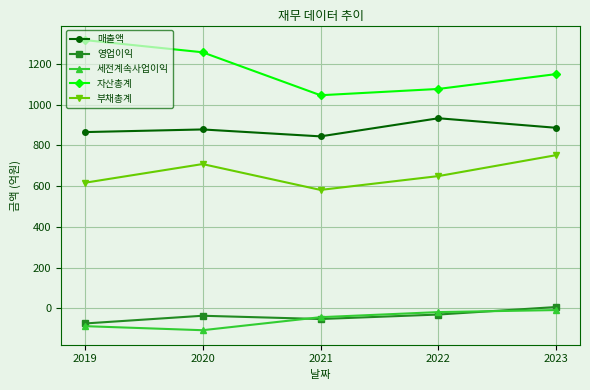

What is the sum of all 자산총계 values?

5847